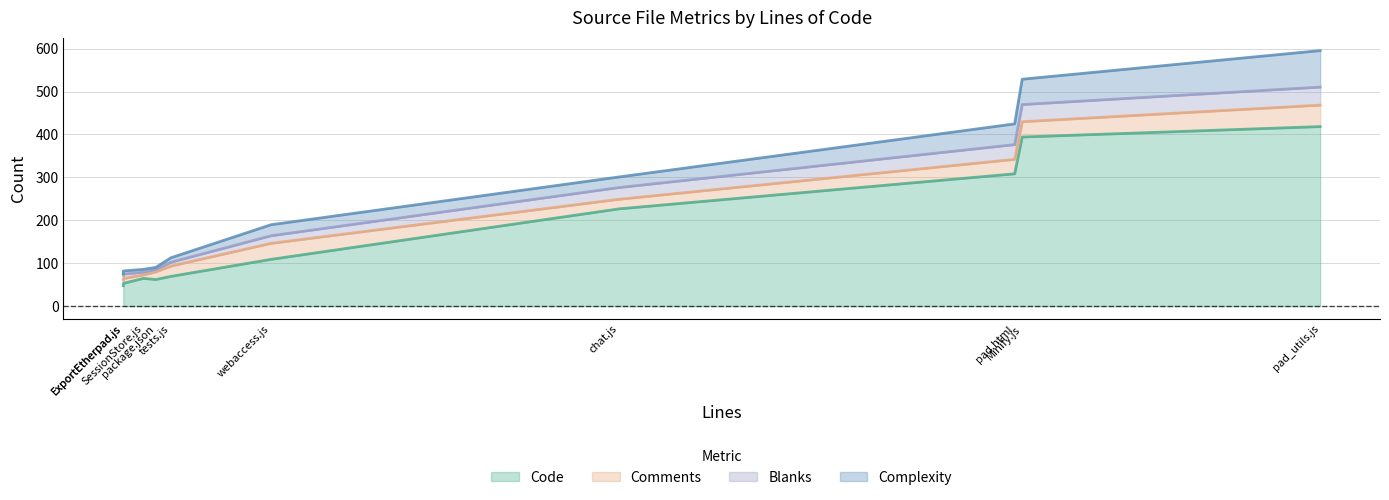

The value of Blanks at pad.html is 37. True or false?

True